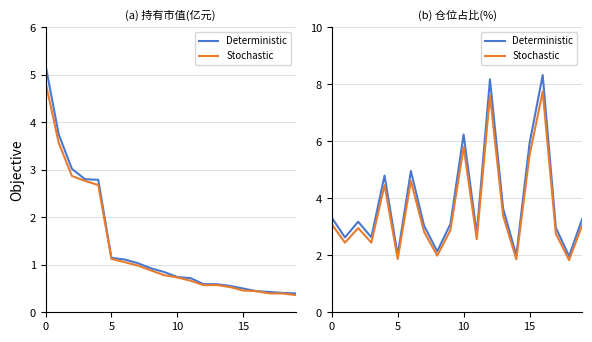

Which series has the largest total across all categories?

Deterministic